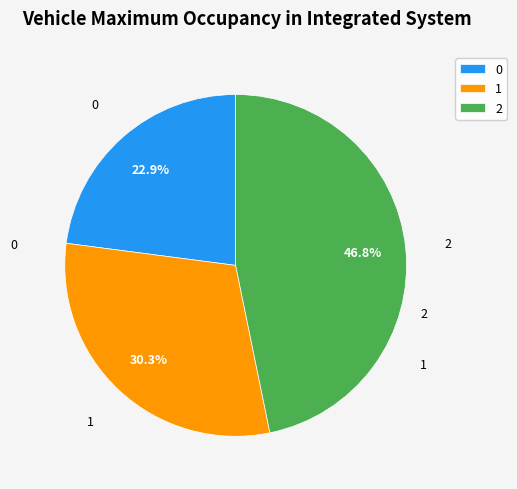

Does 2 account for over 50% of the chart?

No